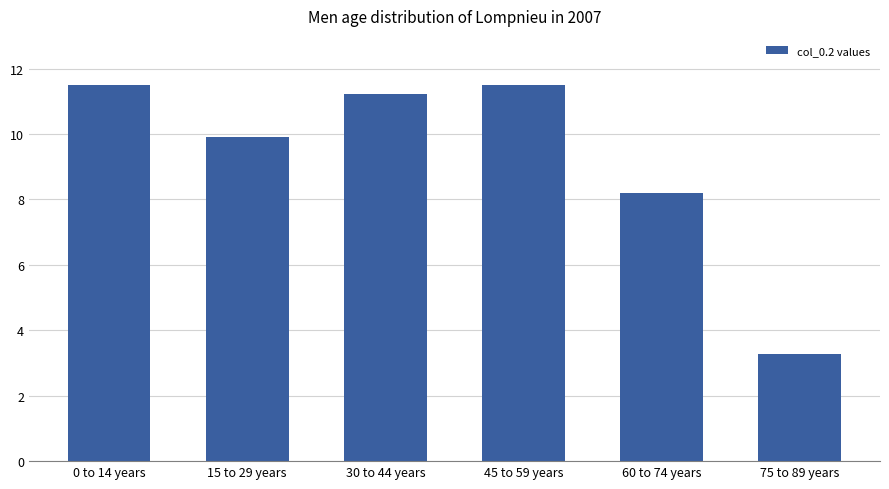

What is the label of the 3rd bar from the left?

30 to 44 years